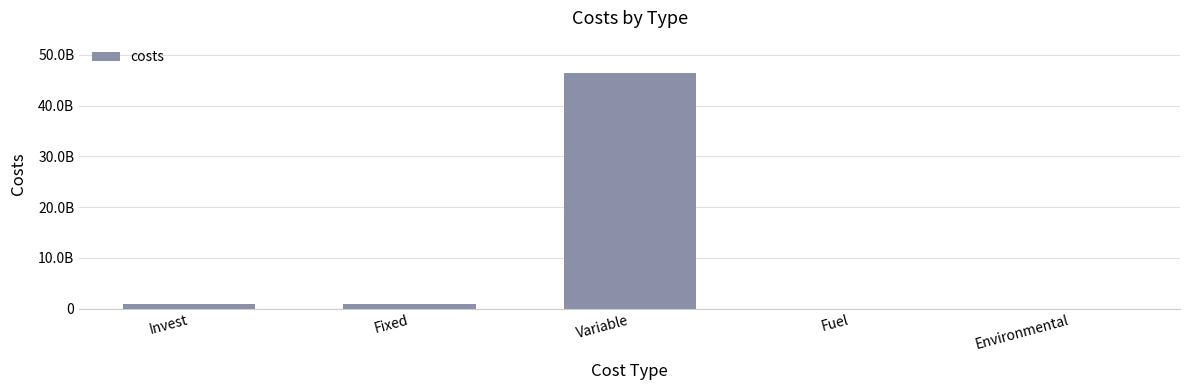

List the labels in order of value, largest first.

Variable, Fixed, Invest, Fuel, Environmental